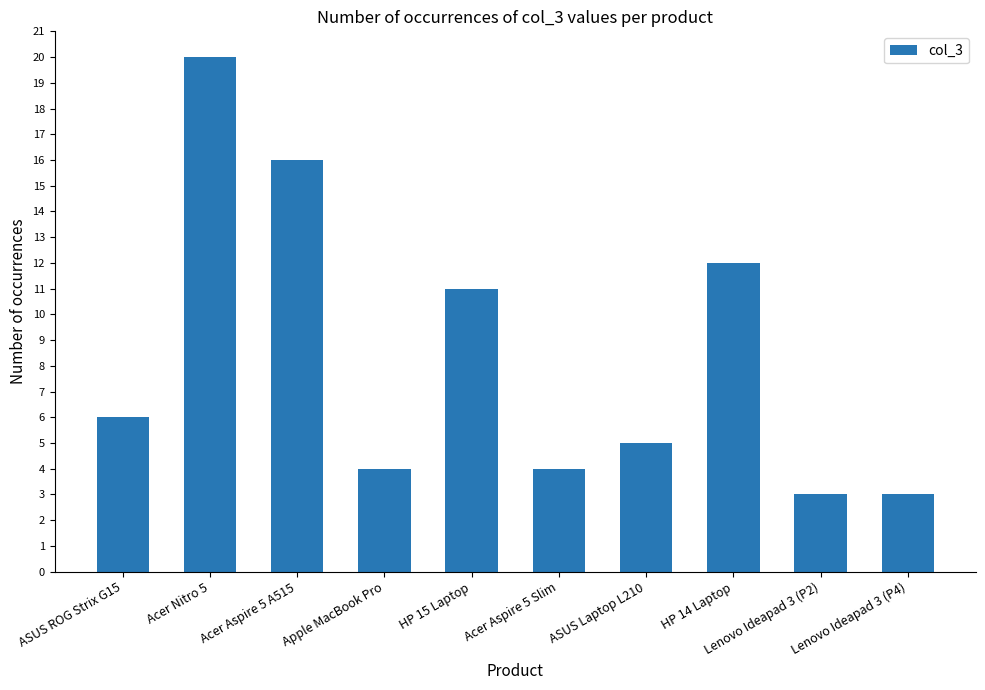

Reading left to right, list all the values displayed in this chart.

6	20	16	4	11	4	5	12	3	3